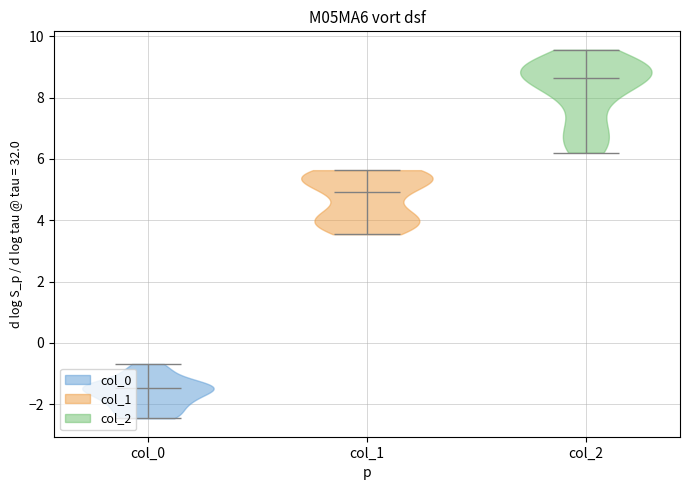

Reading left to right, read every violin against the y-axis: where its median line is, and the lowest and highest points it reaches. The values are not printed on the chart, so give them approximately, as read against the axis.

col_0: median line -1.4, lowest point -2.4, highest point -0.6
col_1: median line 5.0, lowest point 3.6, highest point 5.6
col_2: median line 8.6, lowest point 6.2, highest point 9.6